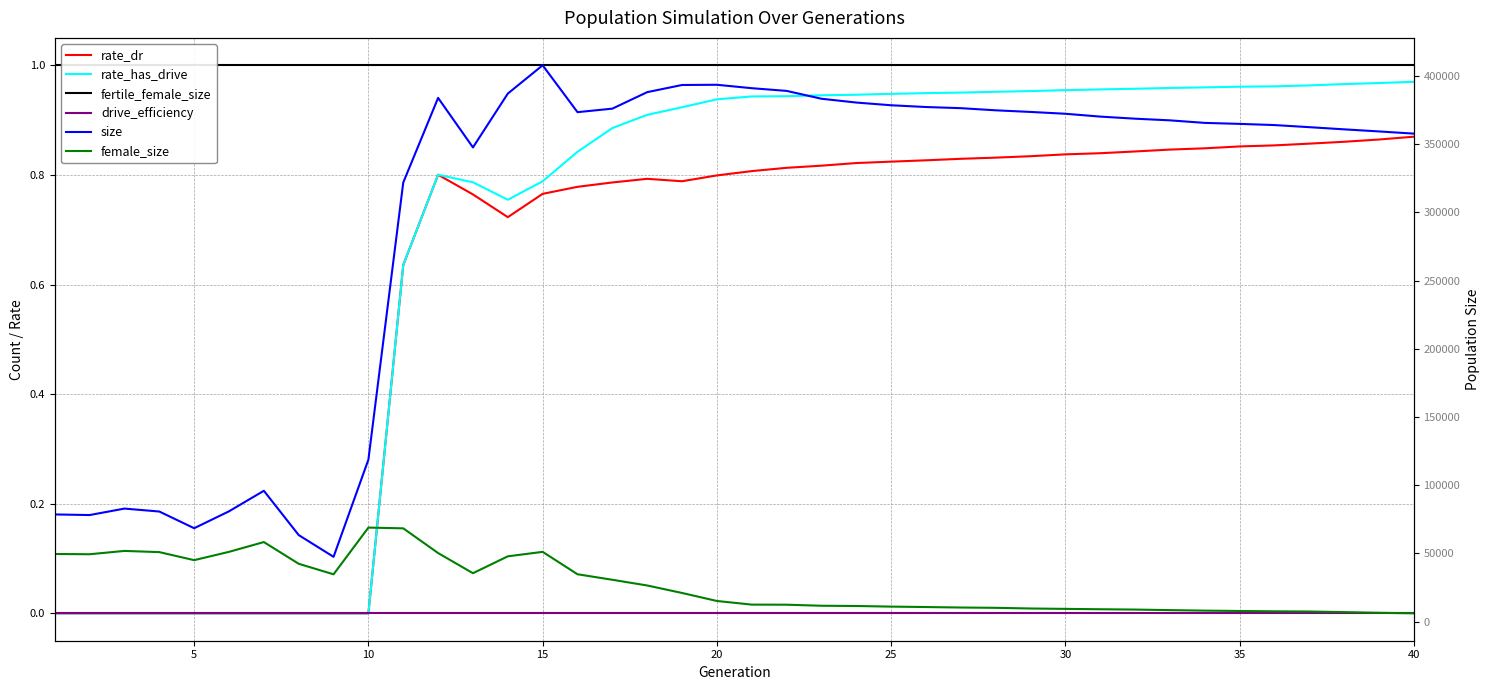

Which series has the widest spread of values?

size